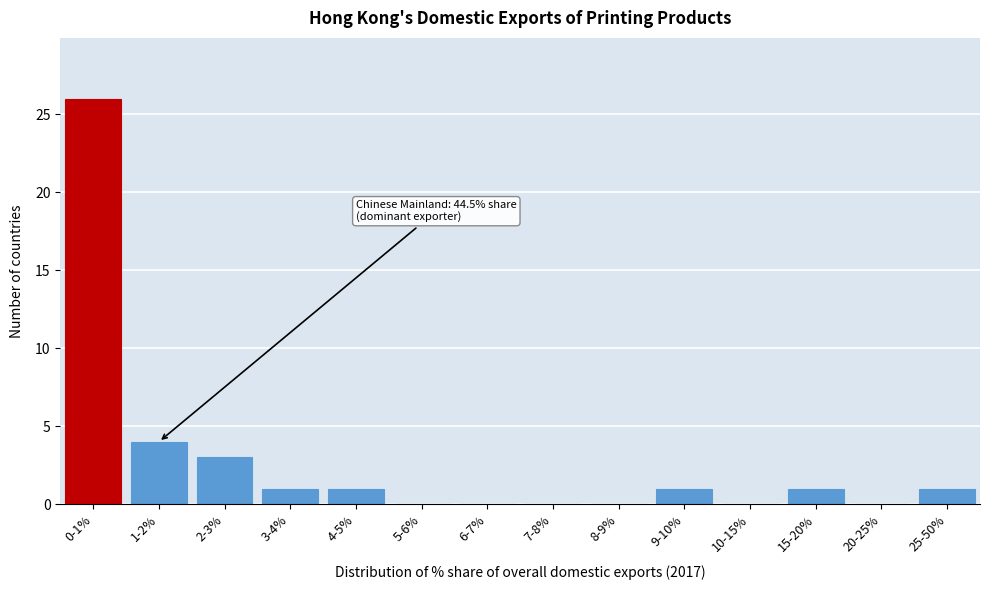

Reading left to right, what are all the values shown in this chart?

0-1%=26	1-2%=4	2-3%=3	3-4%=1	4-5%=1	5-6%=0	6-7%=0	7-8%=0	8-9%=0	9-10%=1	10-15%=0	15-20%=1	20-25%=0	25-50%=1